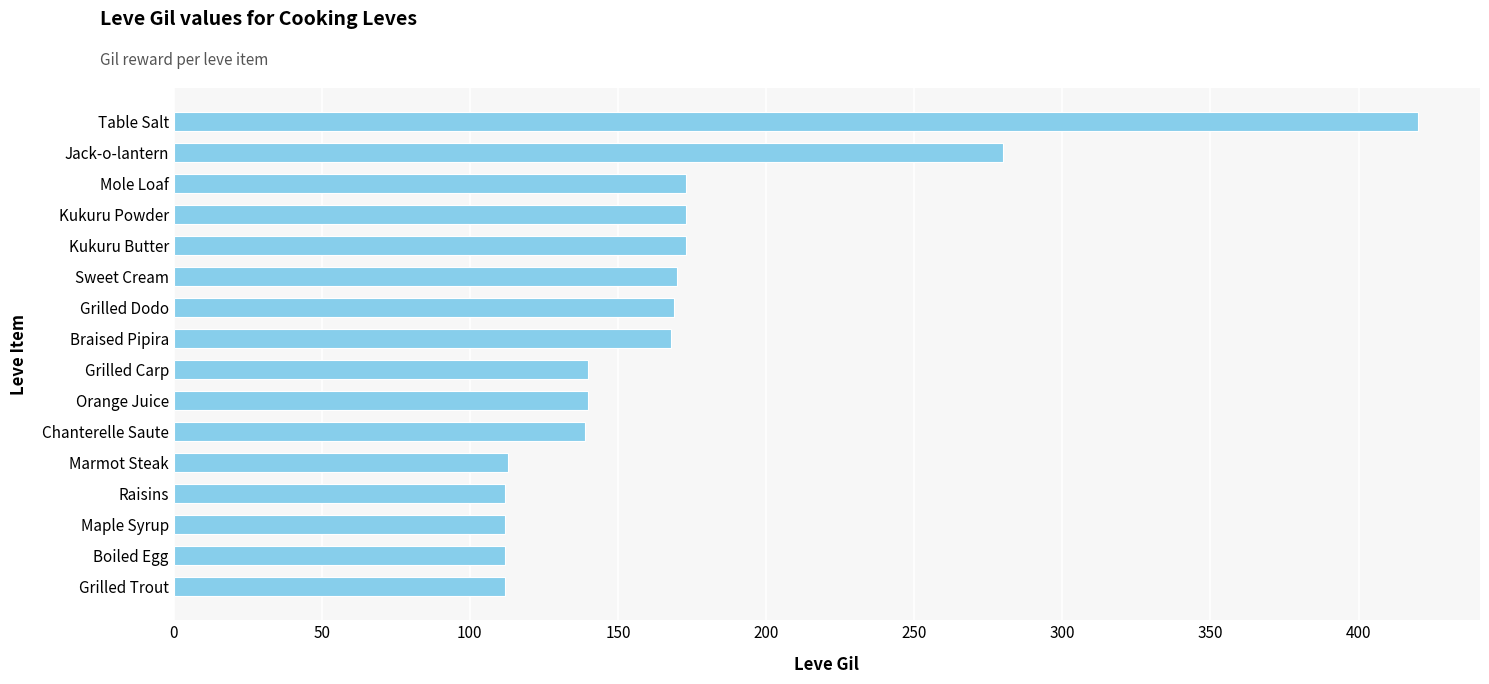

Approximately how many times larger is the value at Chanterelle Saute compared to Mole Loaf?

0.8